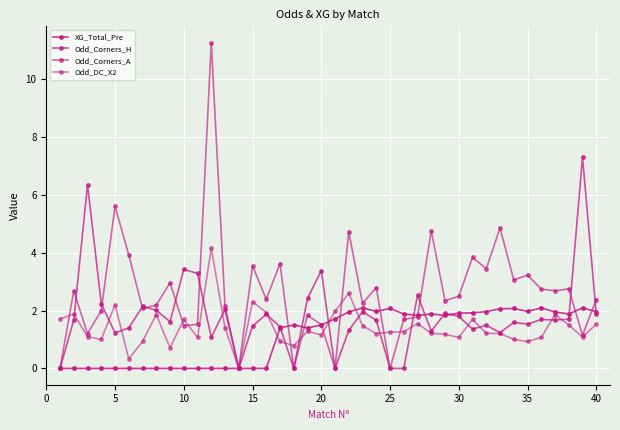

At which label is Odd_Corners_H closest to 3?

10